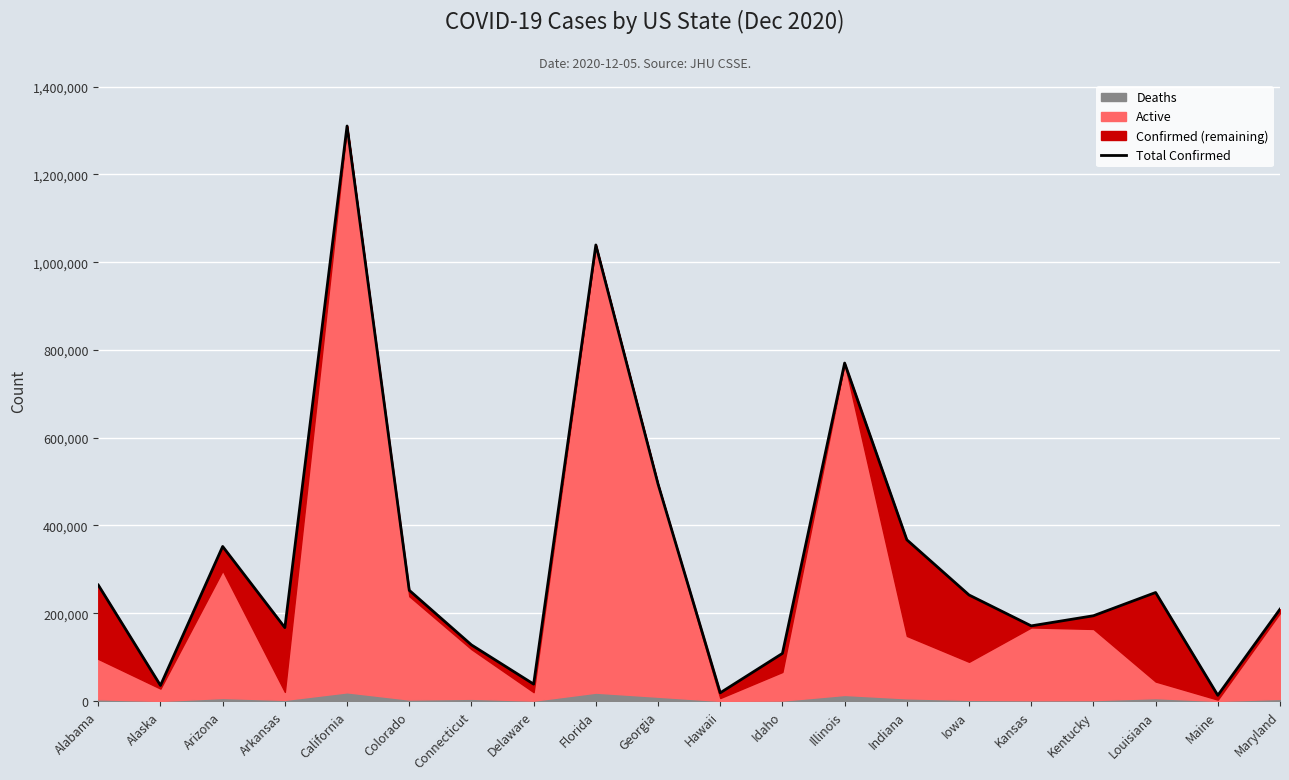

Between Florida and Iowa, which is larger?

Florida